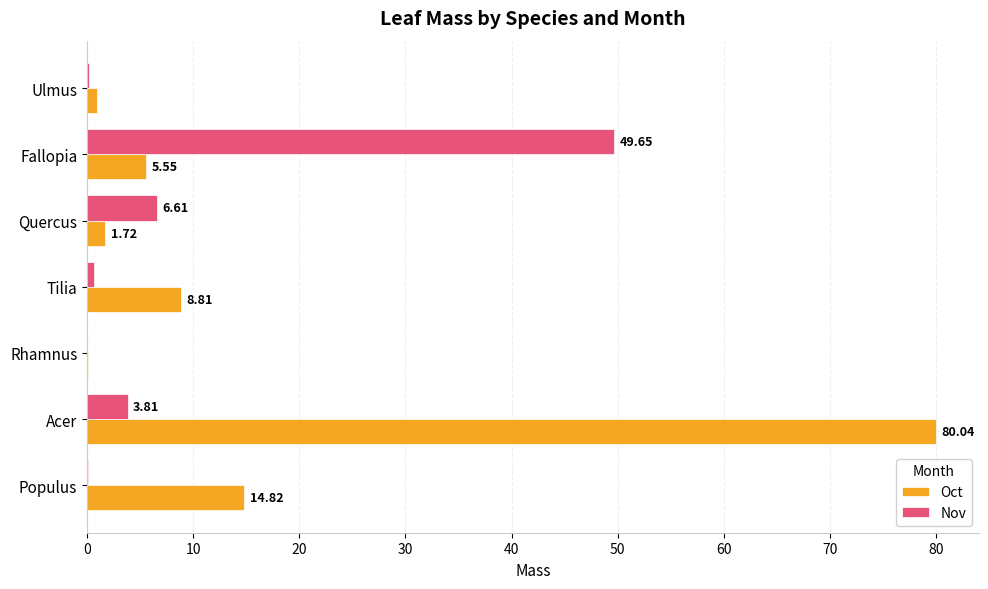

At which category is the sum across all series the highest?

Acer